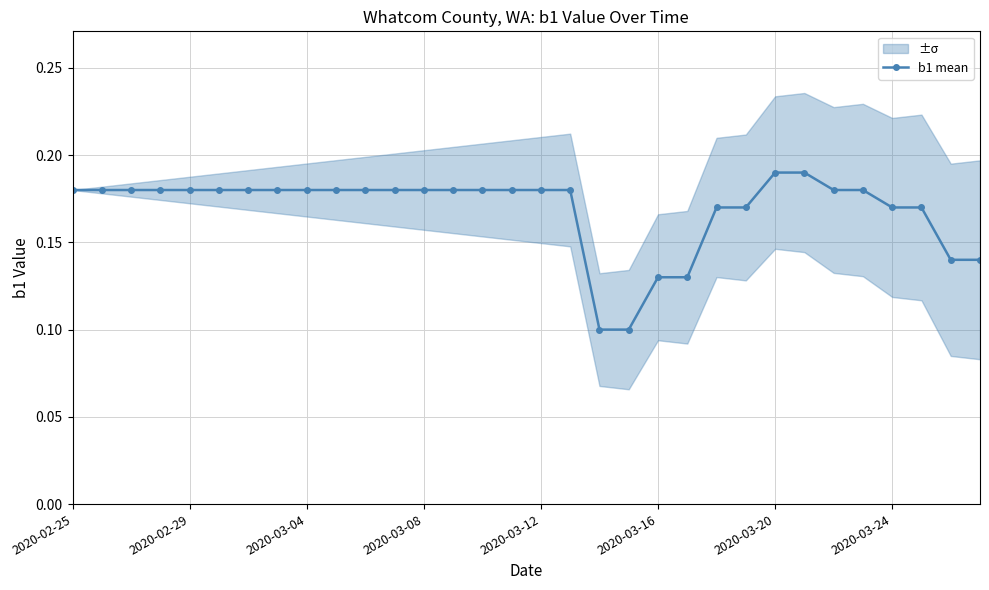

What is the smallest value displayed?

0.1